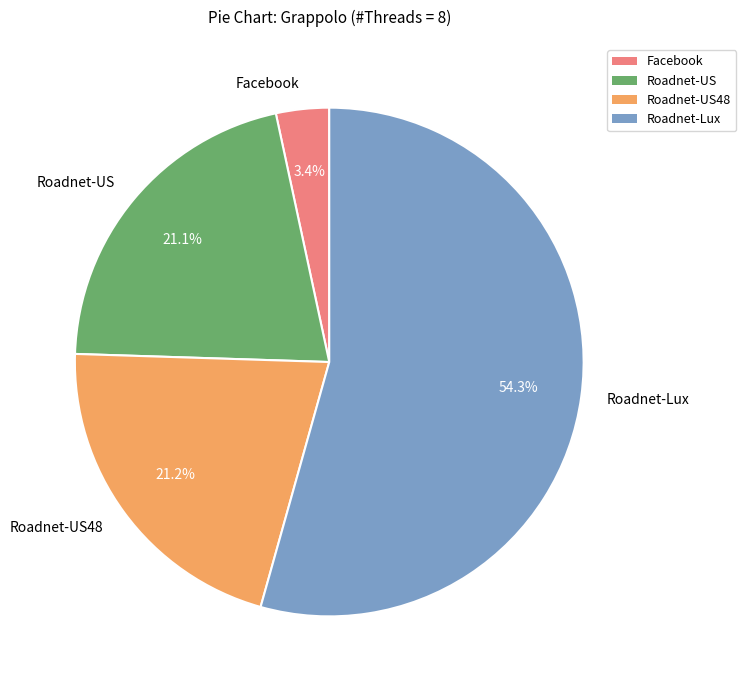

Combined, what portion of the pie is Facebook and Roadnet-Lux?

57.7%